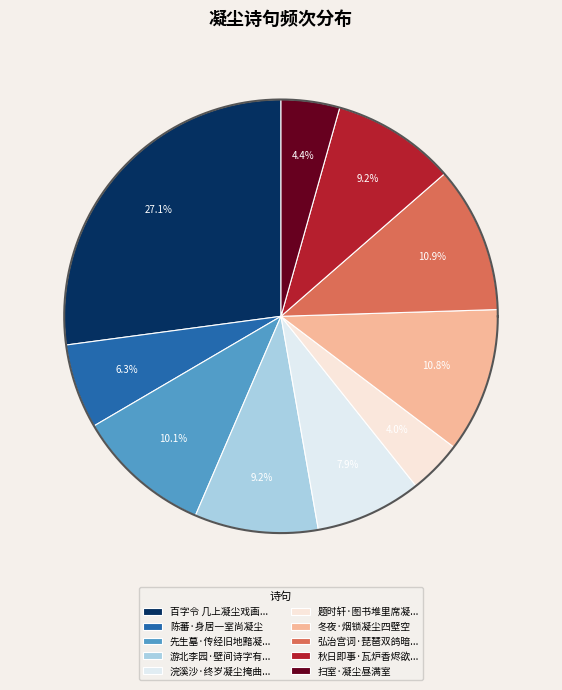

Is it true that 扫室·凝尘昼满室 is 14% of the pie?

False